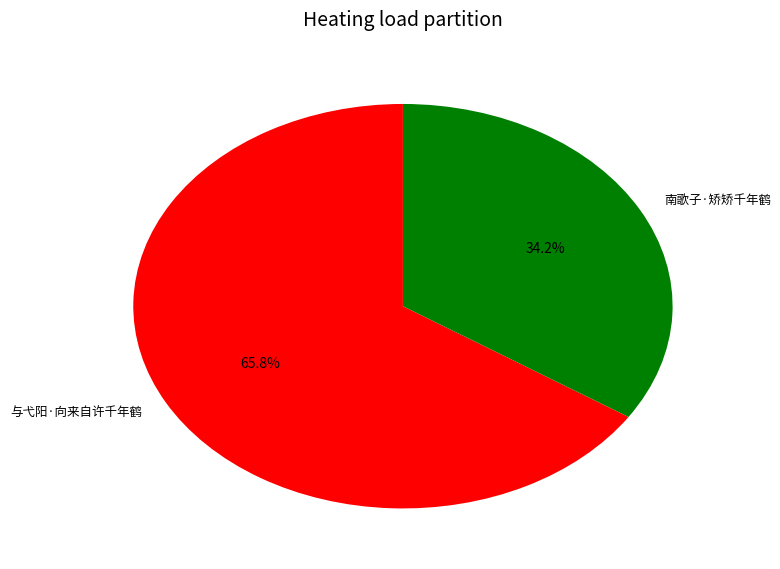

Is the sum of 南歌子·矫矫千年鹤 and 与弋阳·向来自许千年鹤 greater than half?

Yes